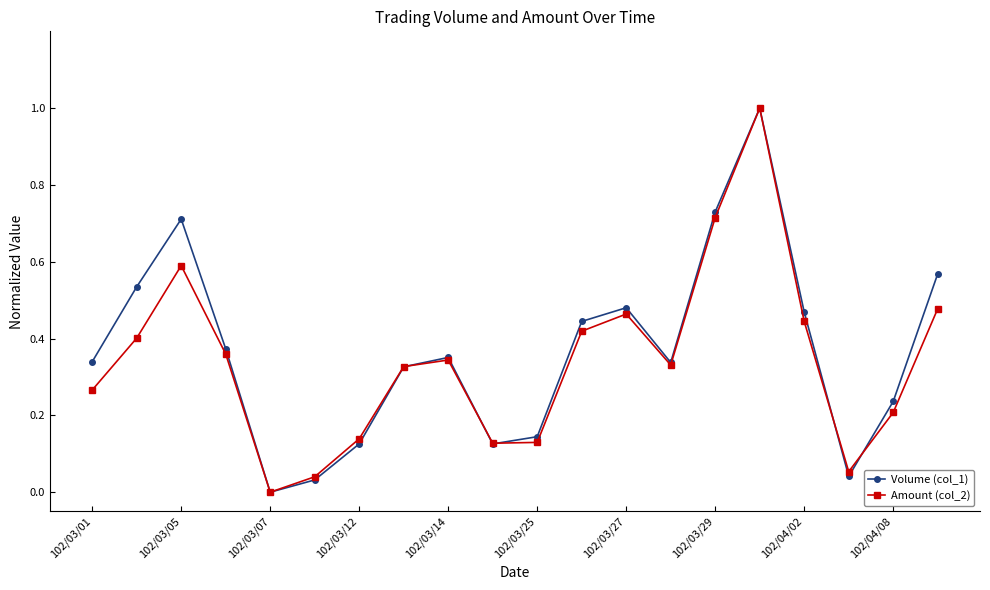

How many categories are shown in the chart?

20